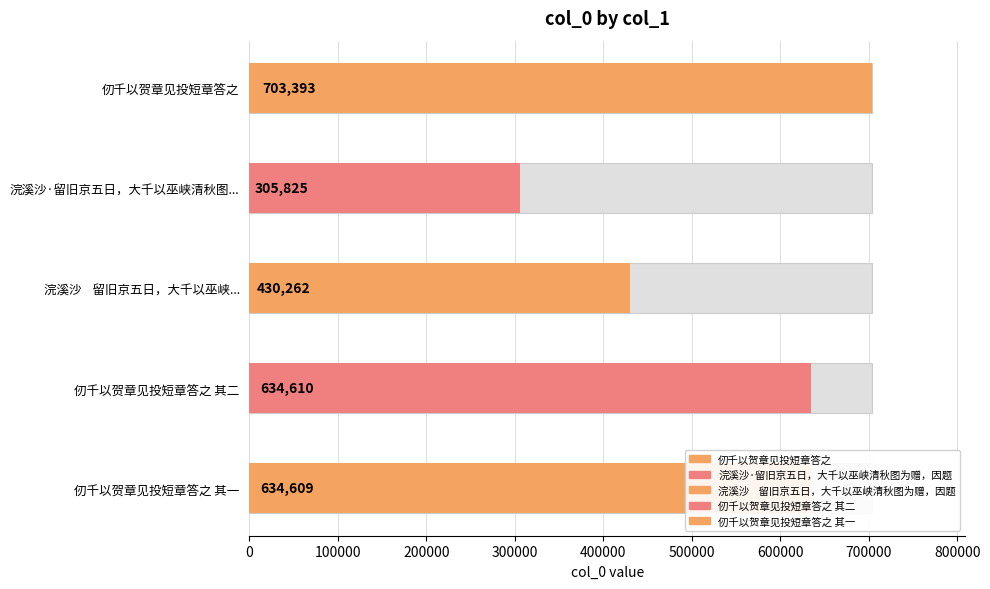

Are the bars grouped side by side (vs. stacked)?

No